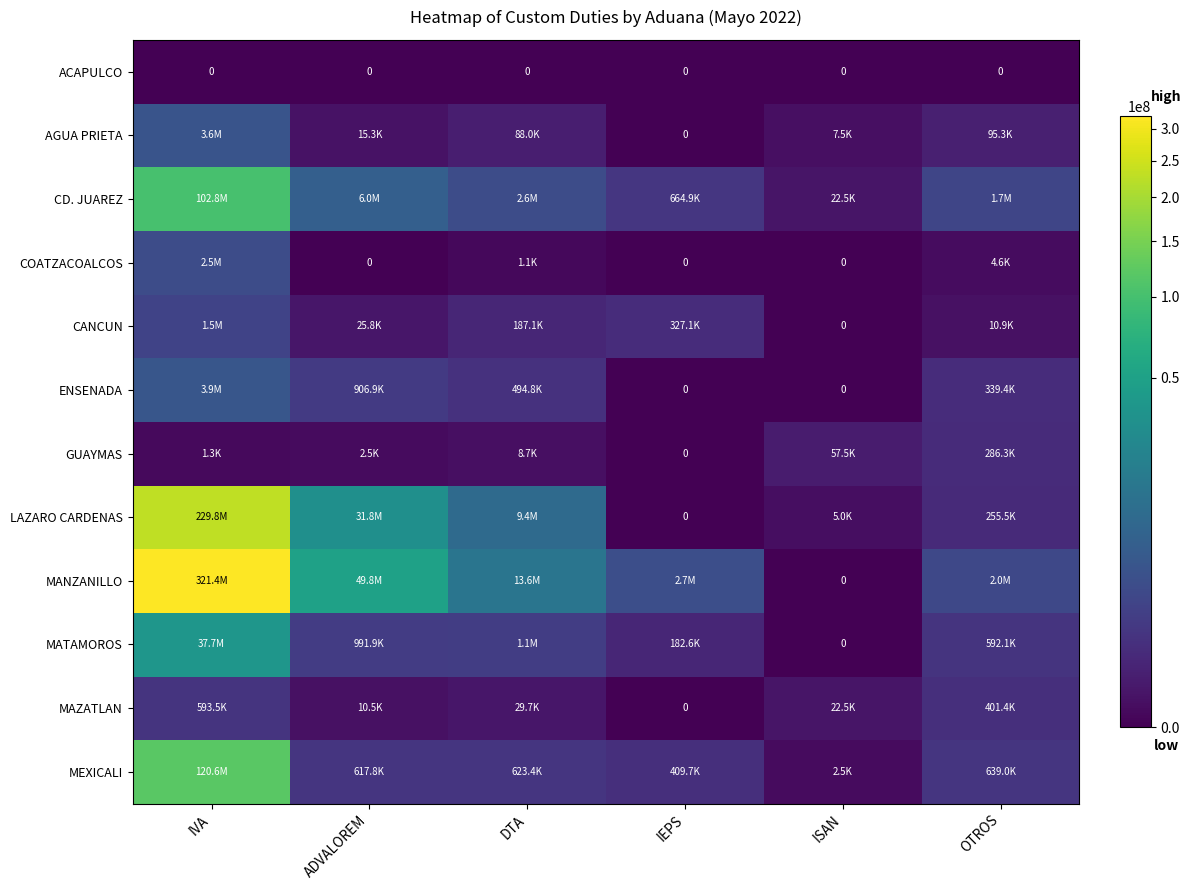

What is the total value across all series at DTA?

28081466